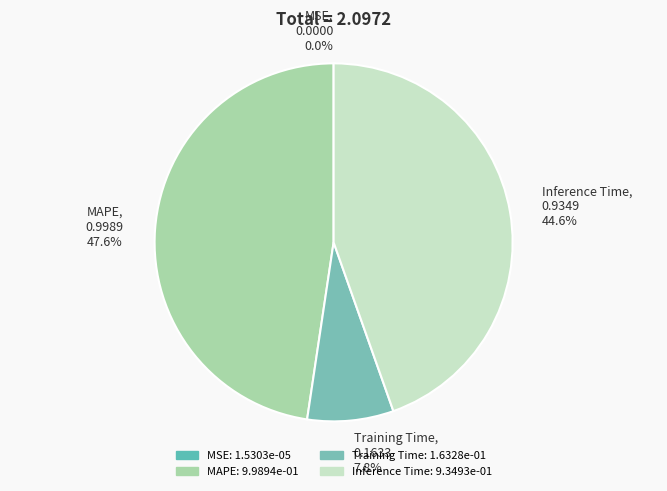

Between Training Time and Inference Time, which is larger?

Inference Time